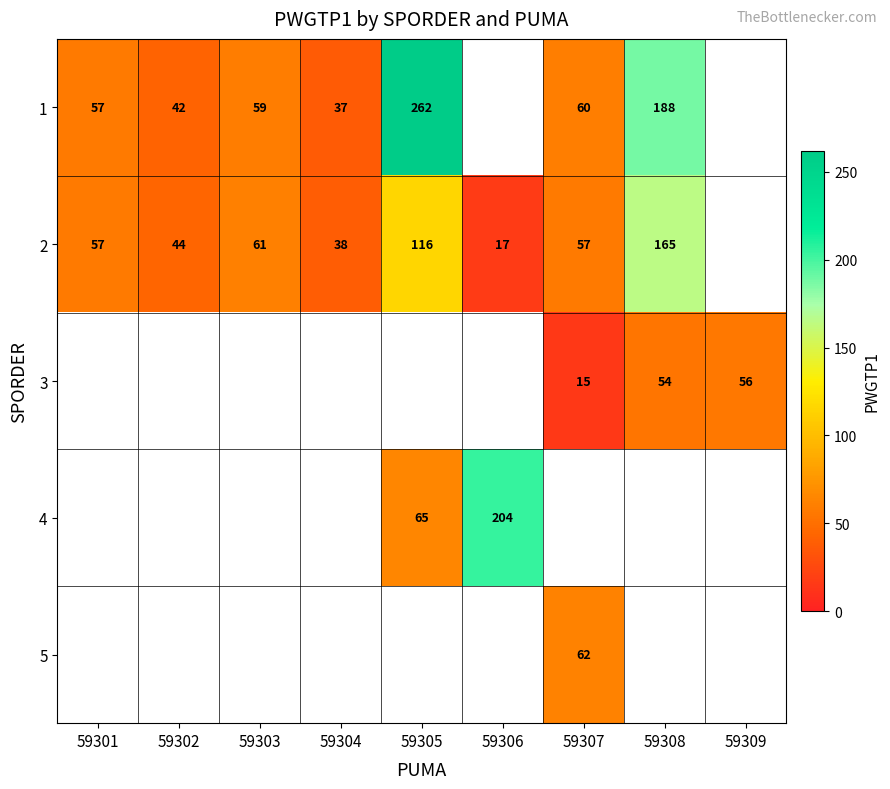

What is the difference between the 1 values at 59308 and 59303?

129